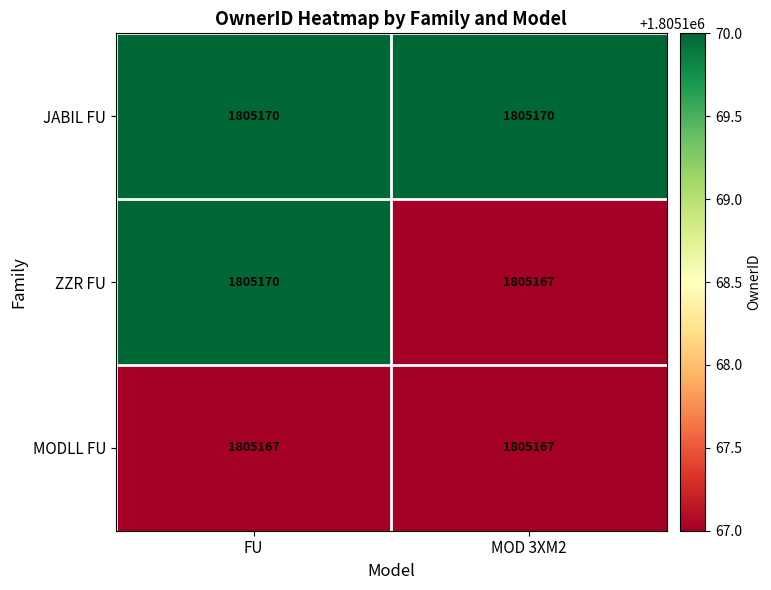

At which label is ZZR FU closest to 1805168?

MOD 3XM2